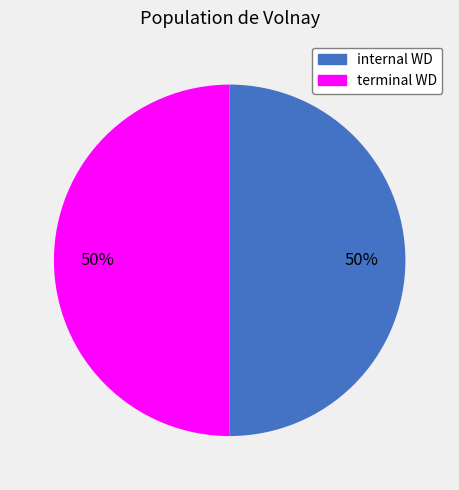

To the nearest percent, what is the average slice percentage?

50%